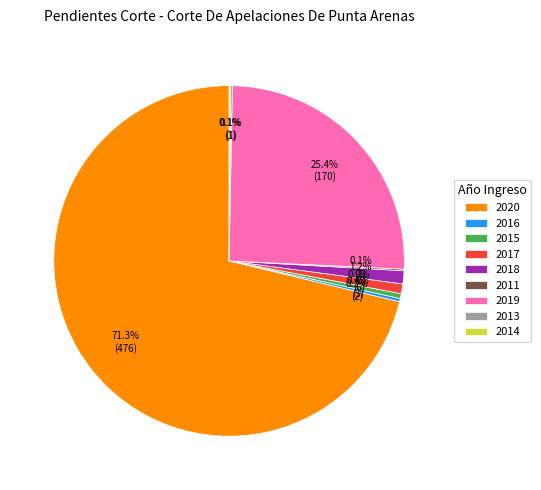

Which category has the biggest portion of the pie?

2020